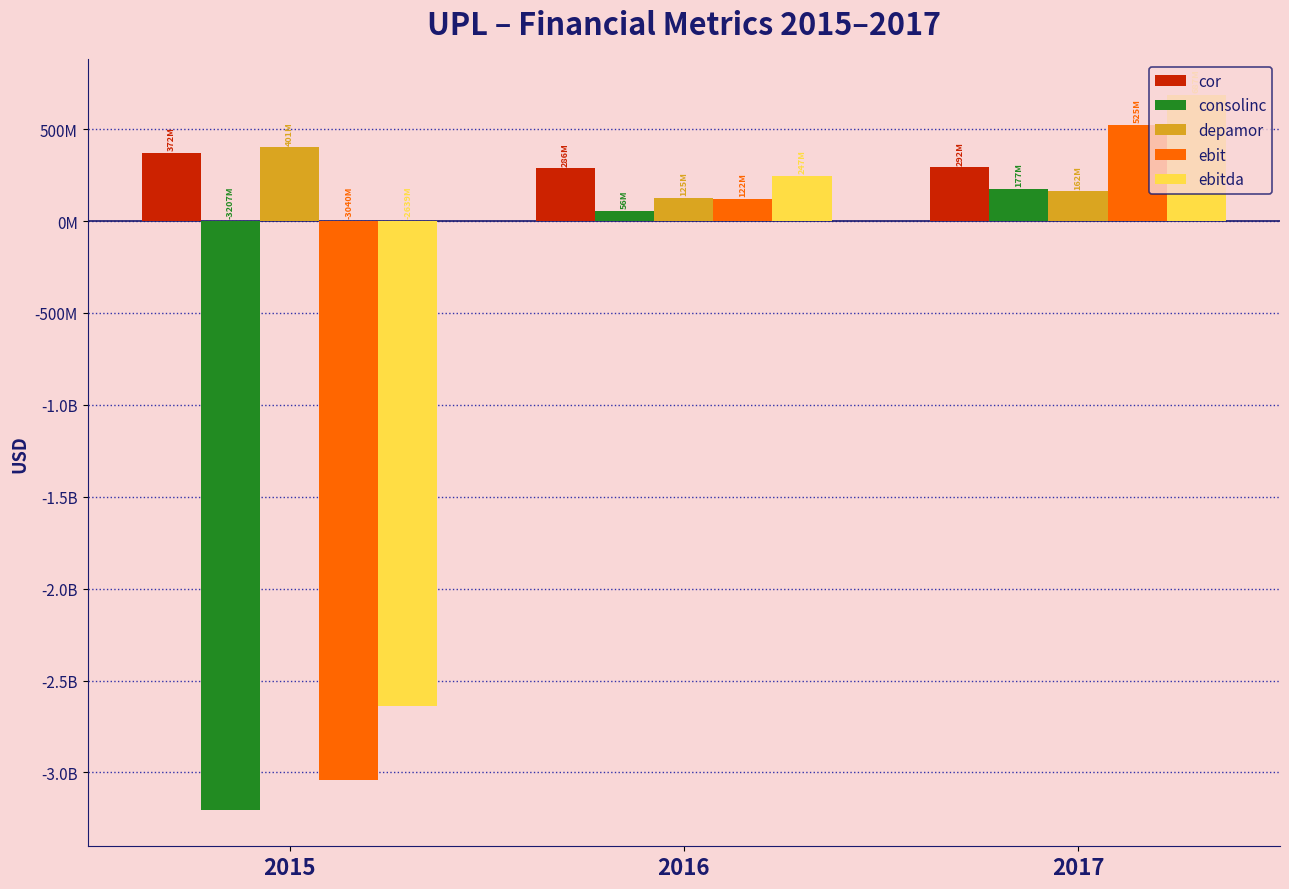

At which label does consolinc reach its minimum?

2015